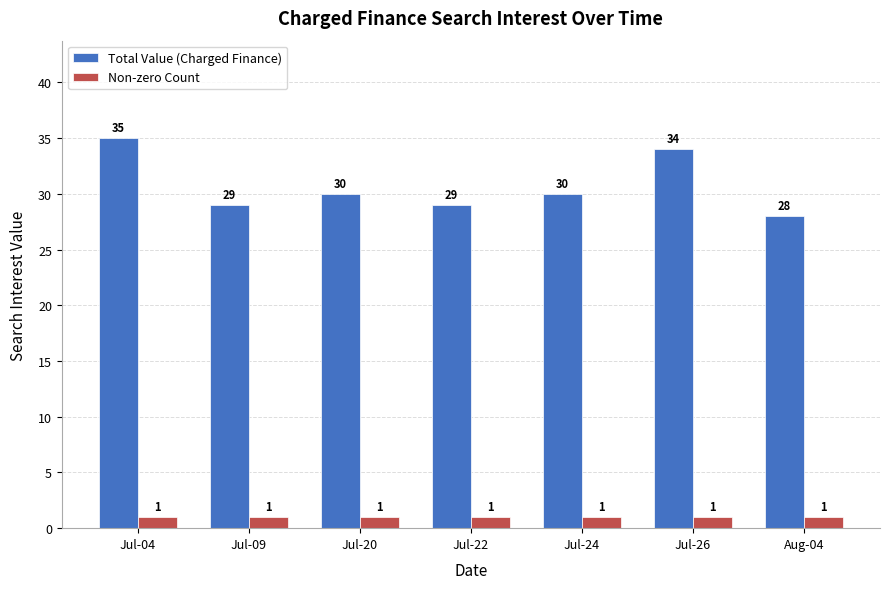

What is the maximum value shown in the chart?

35